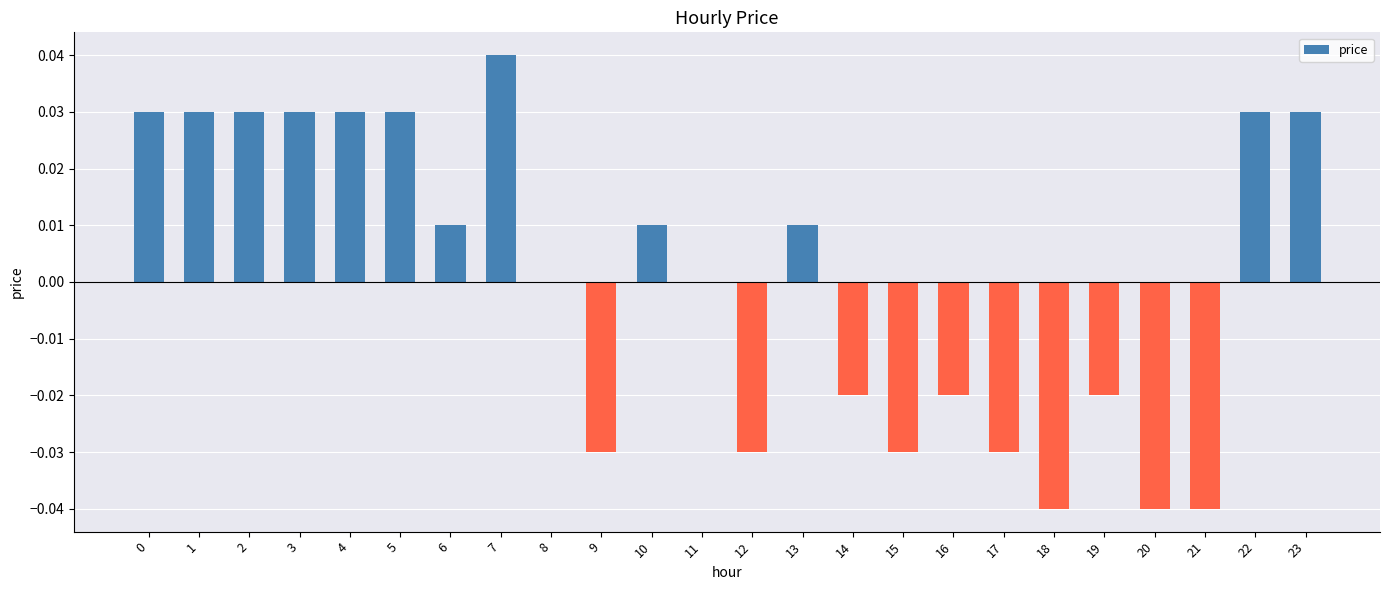

The chart shows a value of 0.1 at 7. True or false?

False